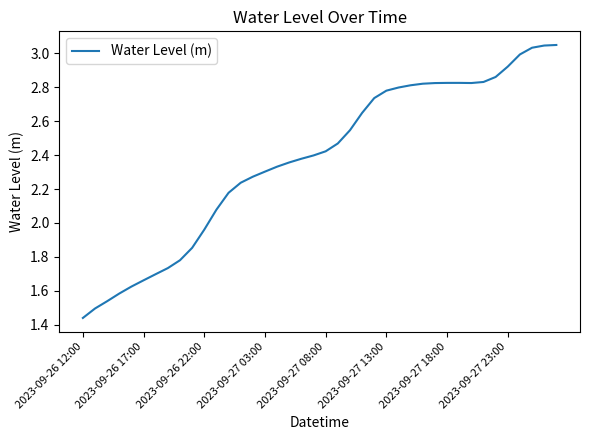

Where is the first local minimum?

32